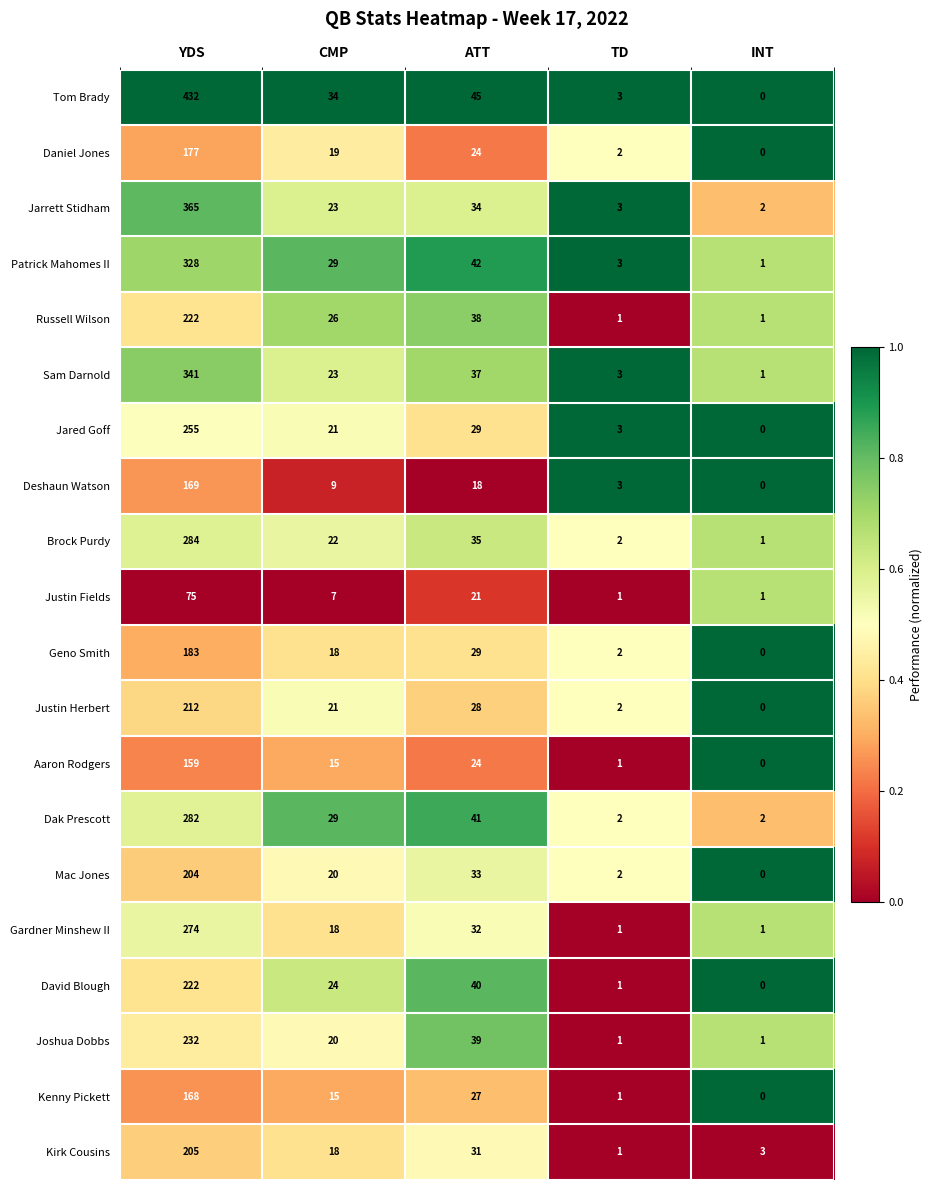

What is the total value across all series at YDS?

4789